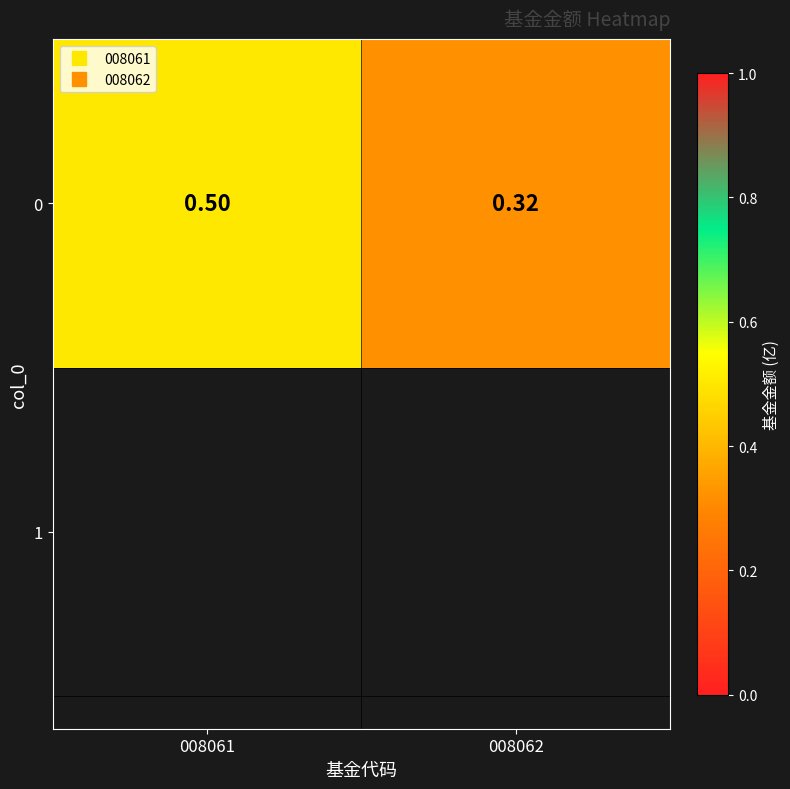

Reading right to left, list all the values displayed in this chart.

008062=0.3	008061=0.5